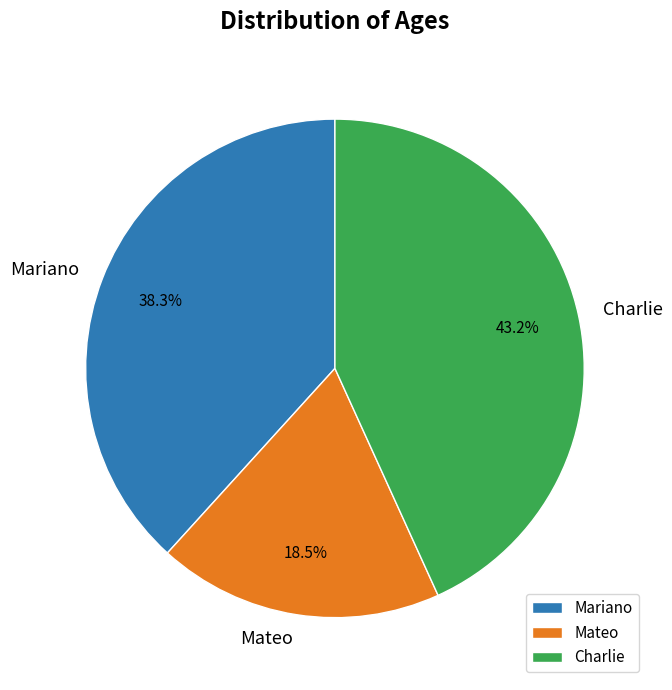

Approximately how many times larger is the value at Charlie compared to Mariano?

1.1